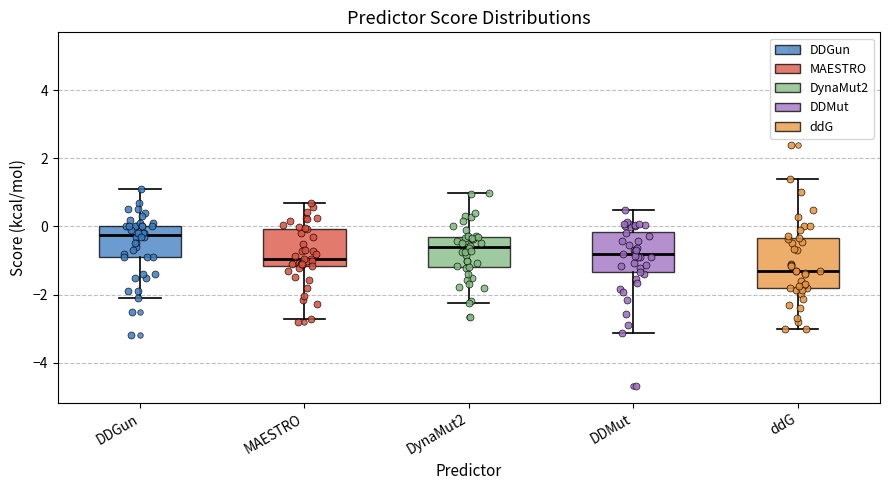

Reading left to right, read every box against the y-axis: the position of its median line, the range the box covers, and the ends of its whiskers. The values are not printed on the chart, so give them approximately, as read against the axis.

DDGun: median -0.2, box -0.8 to 0.0, whiskers -2.0 to 1.2
MAESTRO: median -1.0, box -1.2 to 0.0, whiskers -2.8 to 0.6
DynaMut2: median -0.6, box -1.2 to -0.4, whiskers -2.2 to 1.0
DDMut: median -0.8, box -1.4 to -0.2, whiskers -3.2 to 0.4
ddG: median -1.2, box -1.8 to -0.4, whiskers -3.0 to 1.4